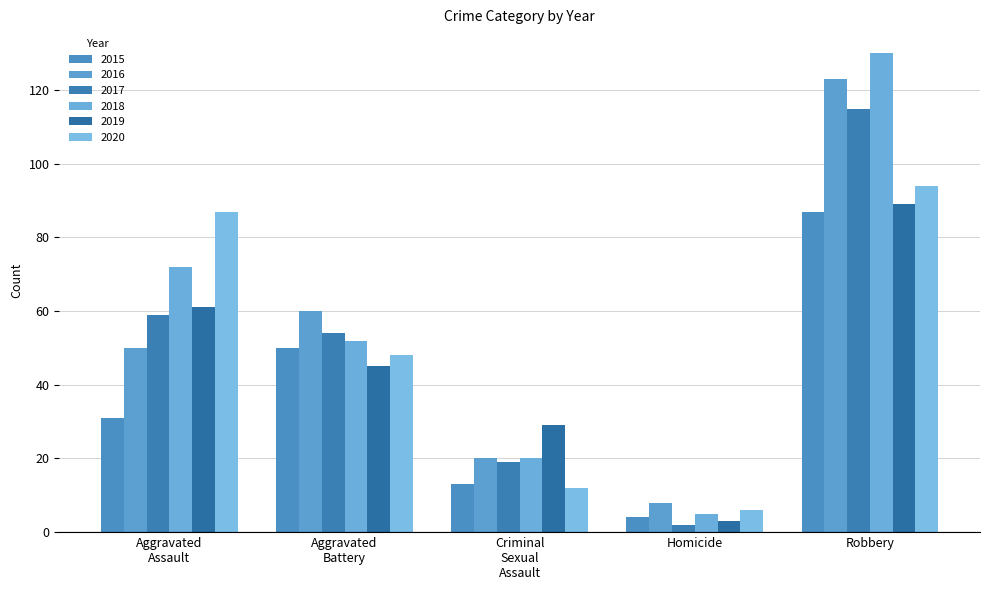

The value of 2020 at Homicide is 2. True or false?

False